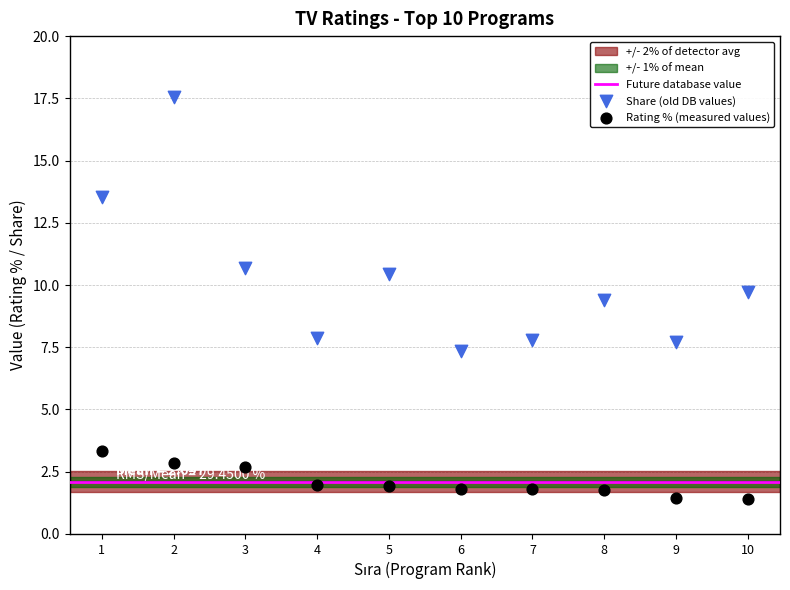

Which series contains the highest Y value?

Share (old DB values)